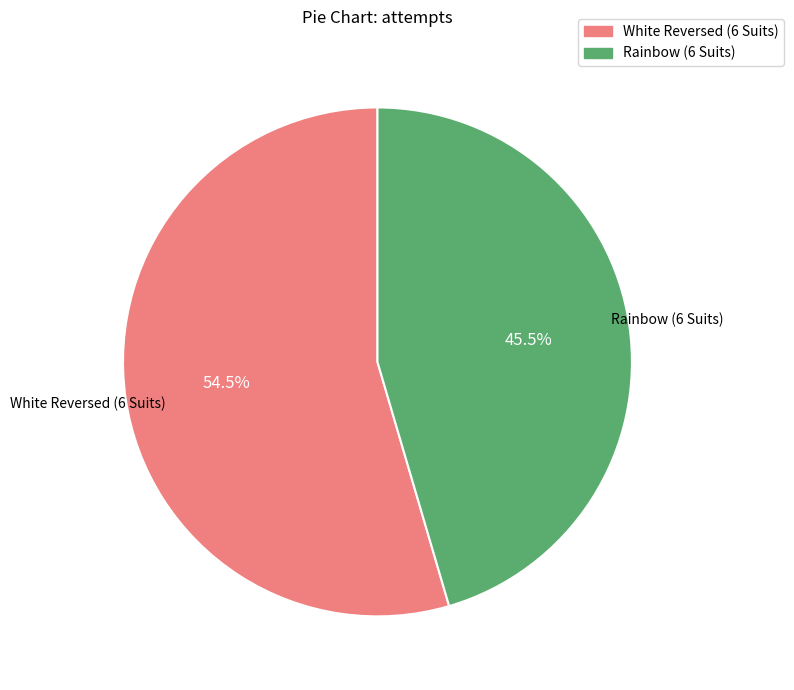

What percentage is NOT represented by Rainbow (6 Suits)?

54.5%